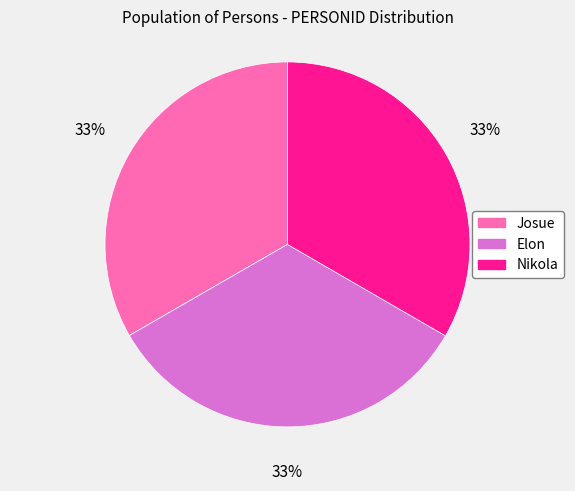

Count the number of slices in the pie.

3